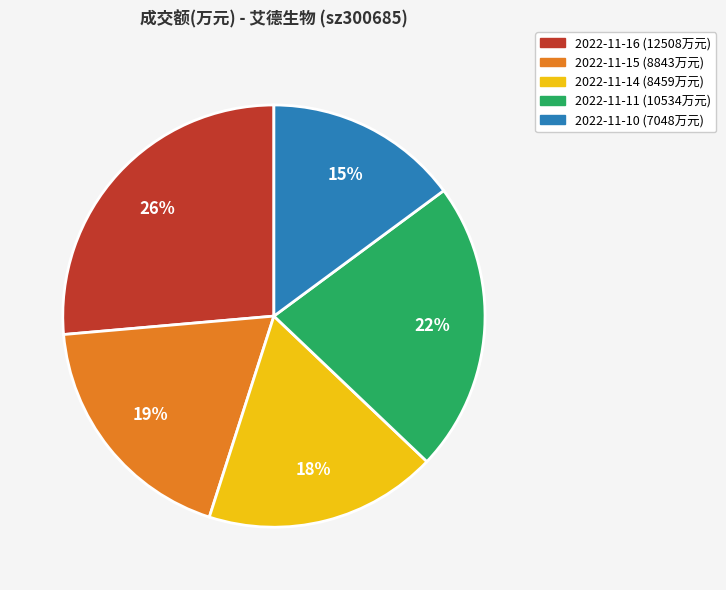

Do 2022-11-10 and 2022-11-14 together represent more than half of the pie?

No